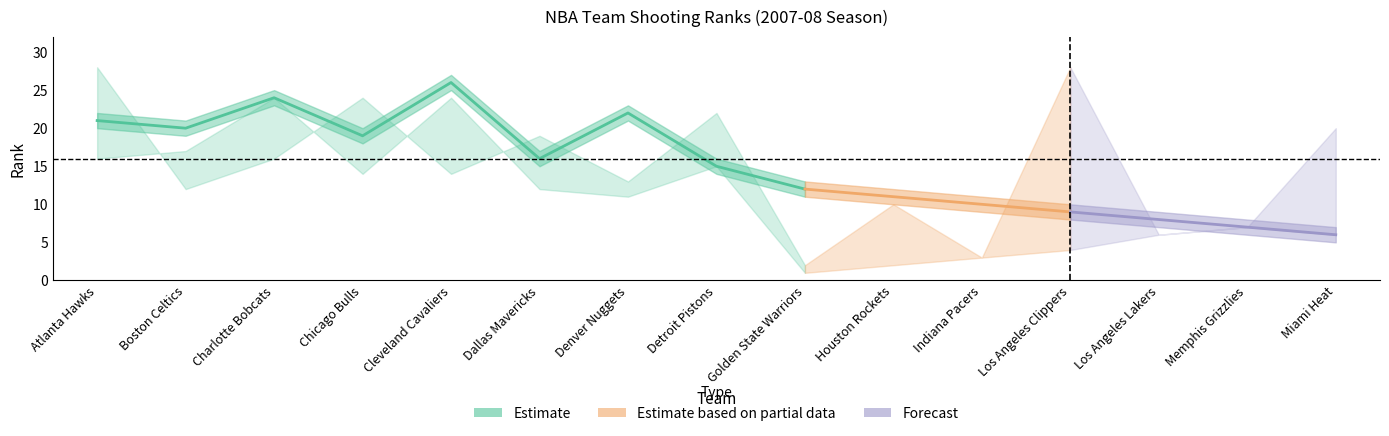

What is the label of the 14th point from the left?

Memphis Grizzlies